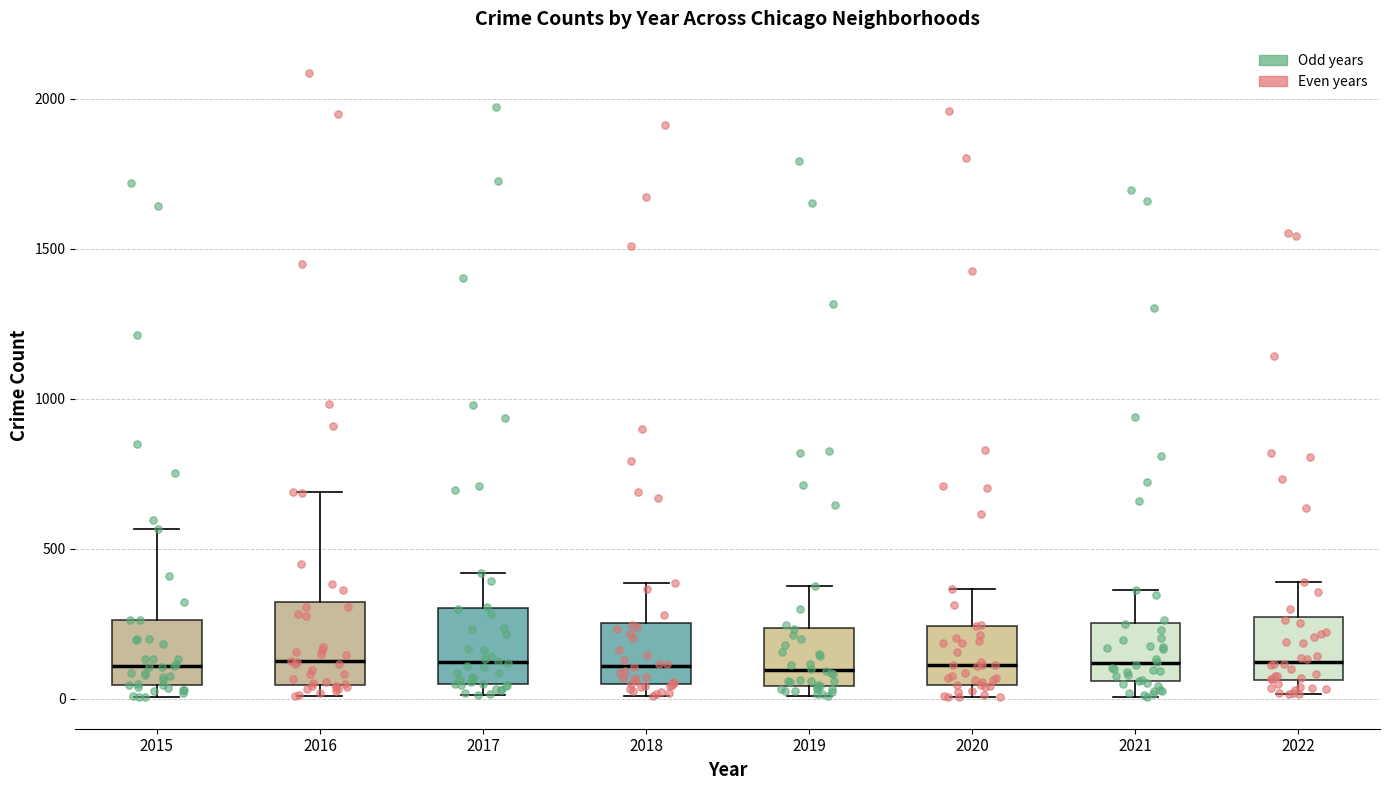

Reading left to right, transcribe this box plot: for each box, give where its median line is, the range the box spans, and where its two whiskers end, as read against the y-axis. The values are not printed on the chart, so give them approximately, as read against the axis.

2015: median 100, box 50 to 250, whiskers 0 to 550
2016: median 150, box 50 to 300, whiskers 0 to 700
2017: median 100, box 50 to 300, whiskers 0 to 400
2018: median 100, box 50 to 250, whiskers 0 to 400
2019: median 100, box 50 to 250, whiskers 0 to 400
2020: median 100, box 50 to 250, whiskers 0 to 350
2021: median 100, box 50 to 250, whiskers 0 to 350
2022: median 100, box 50 to 250, whiskers 0 to 400